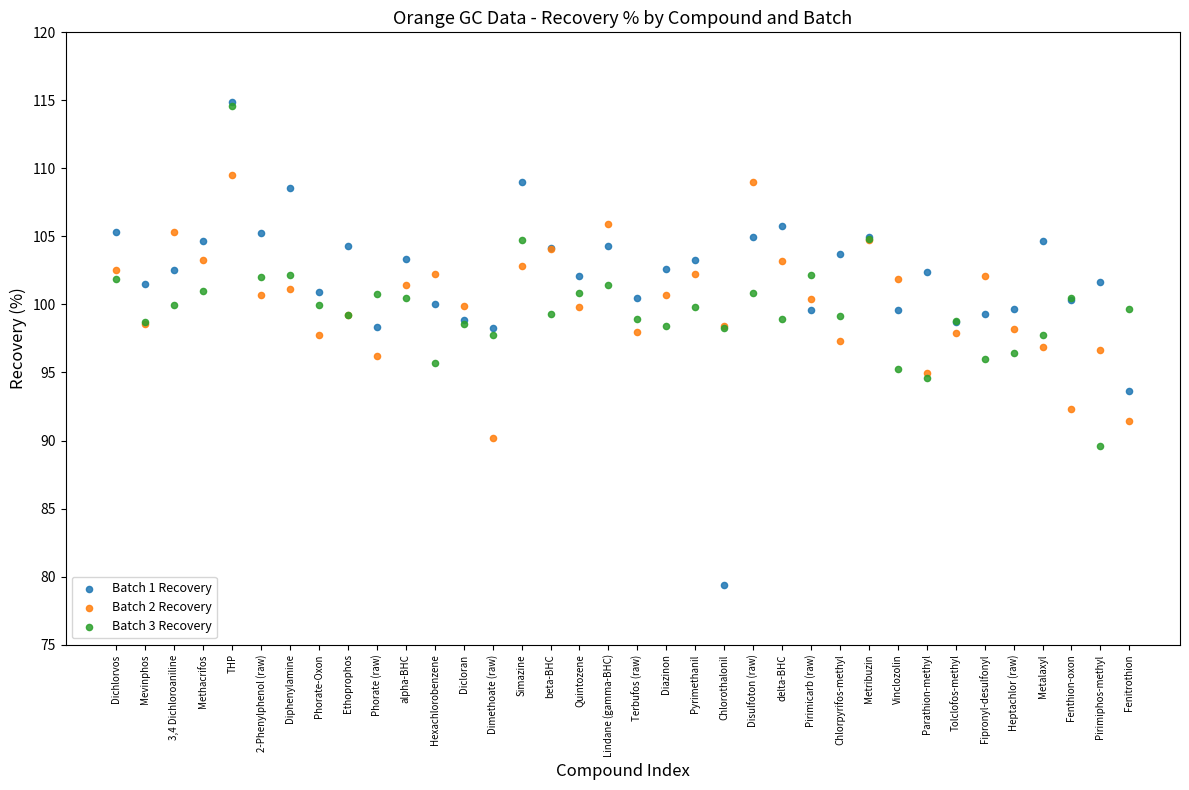

Which series has the largest Y range (max minus min)?

Batch 1 Recovery